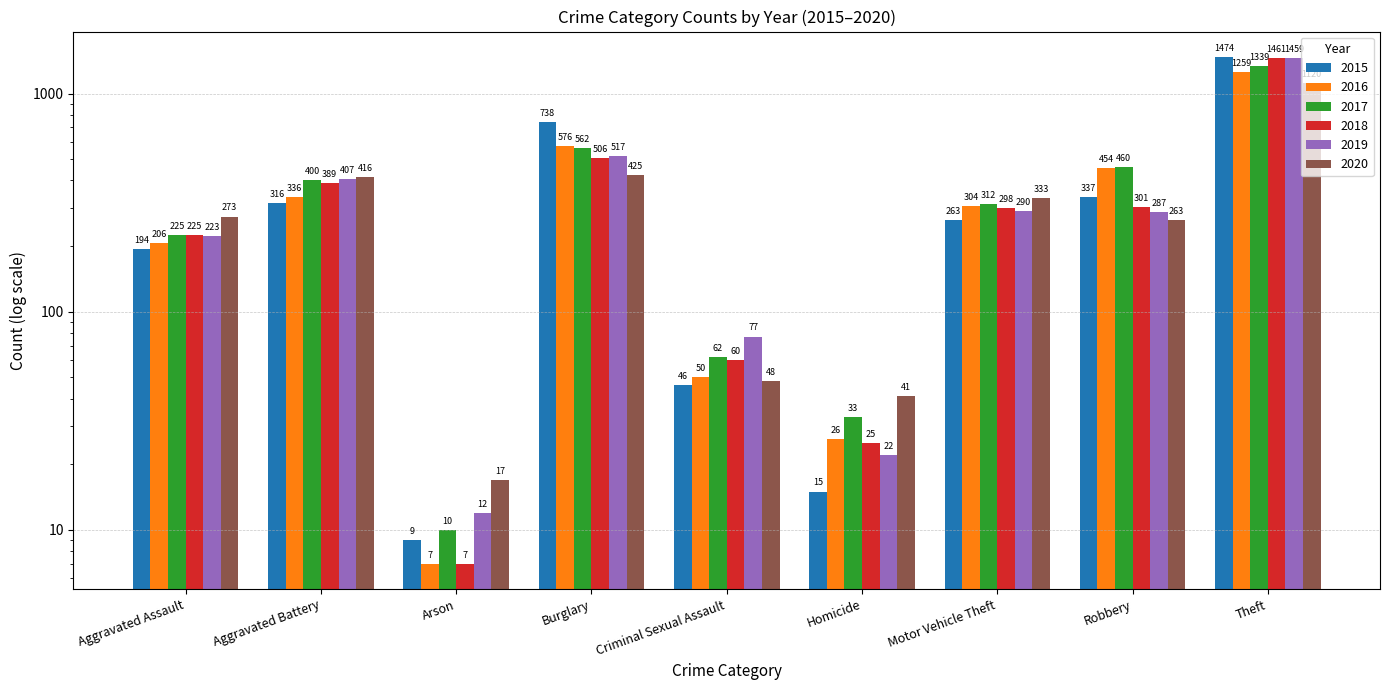

At which label does 2019 reach its minimum?

Arson